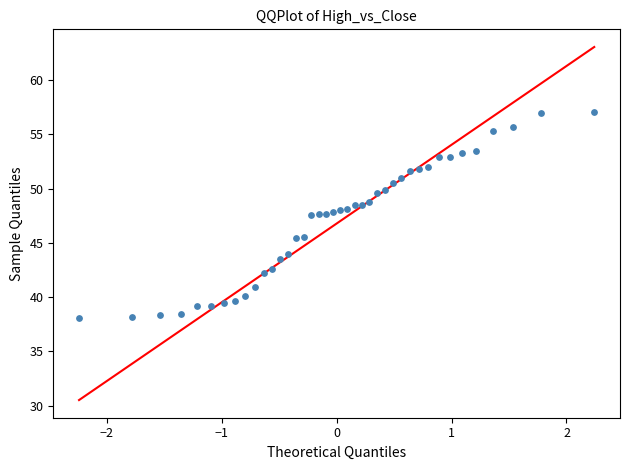

What is the range of Y values (max minus min)?

19.1